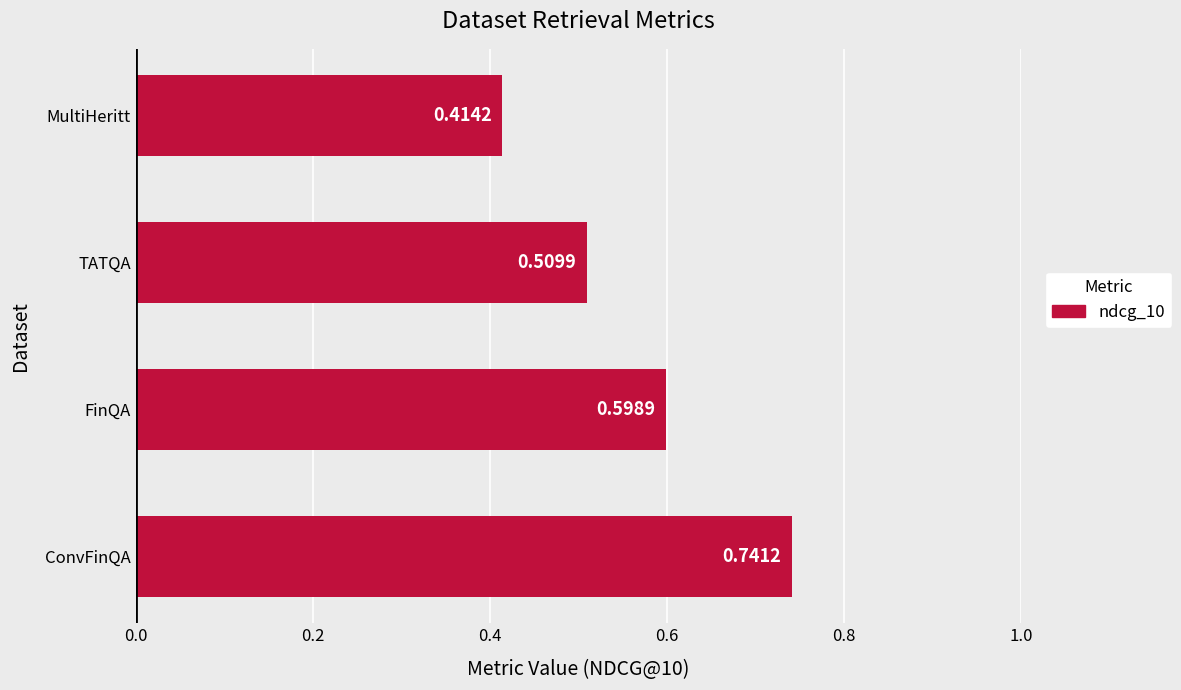

List the labels in order of value, largest first.

ConvFinQA, FinQA, TATQA, MultiHeritt